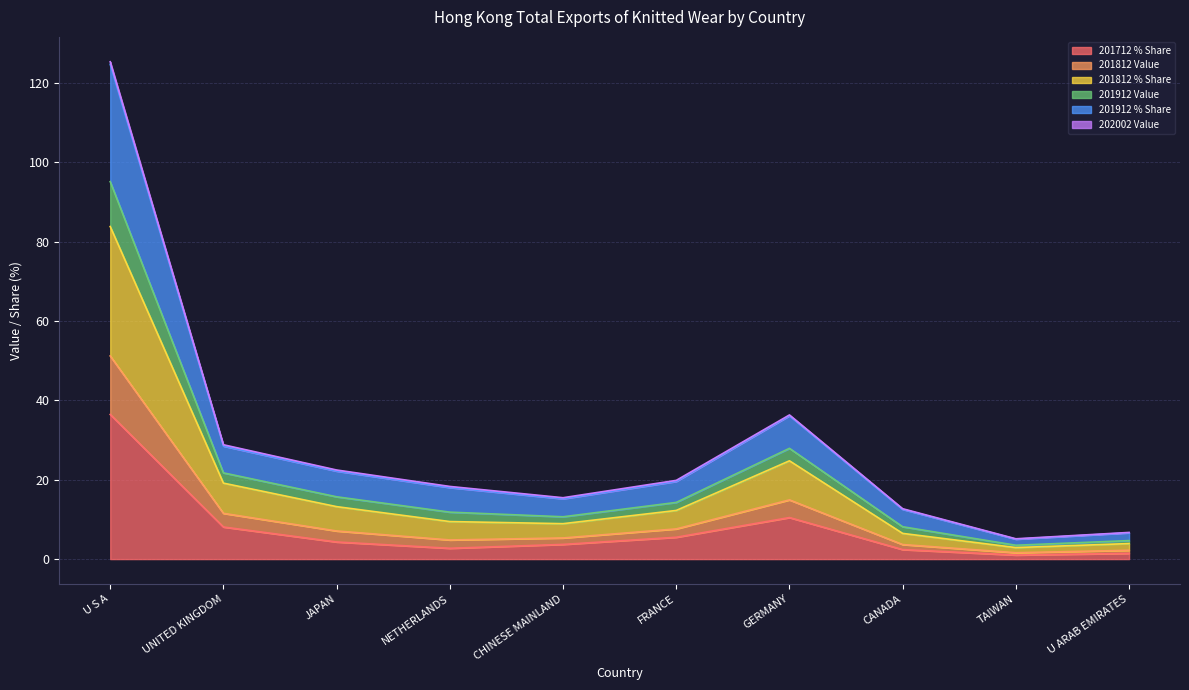

The 201712 % Share series shows 10.5 at GERMANY. True or false?

True